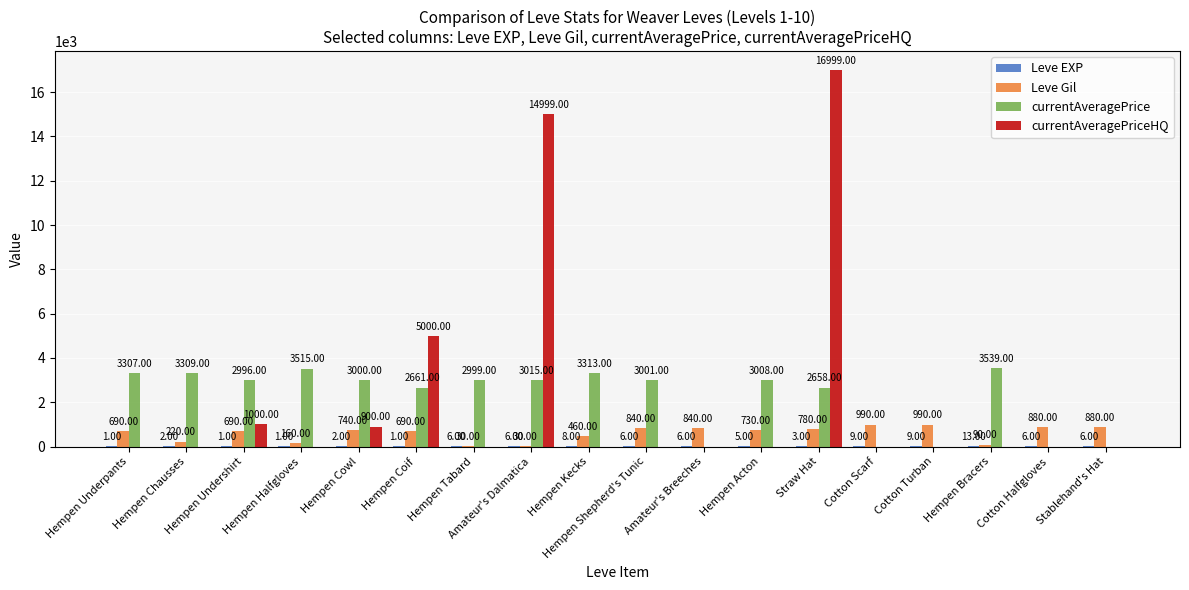

How many groups of bars are there?

18